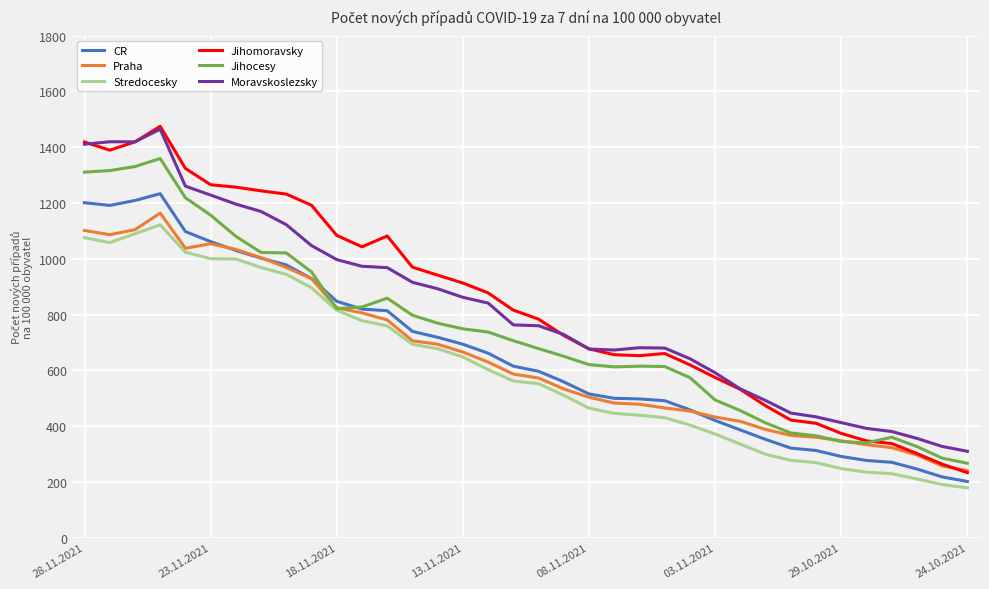

What is the greatest value displayed?

1474.8